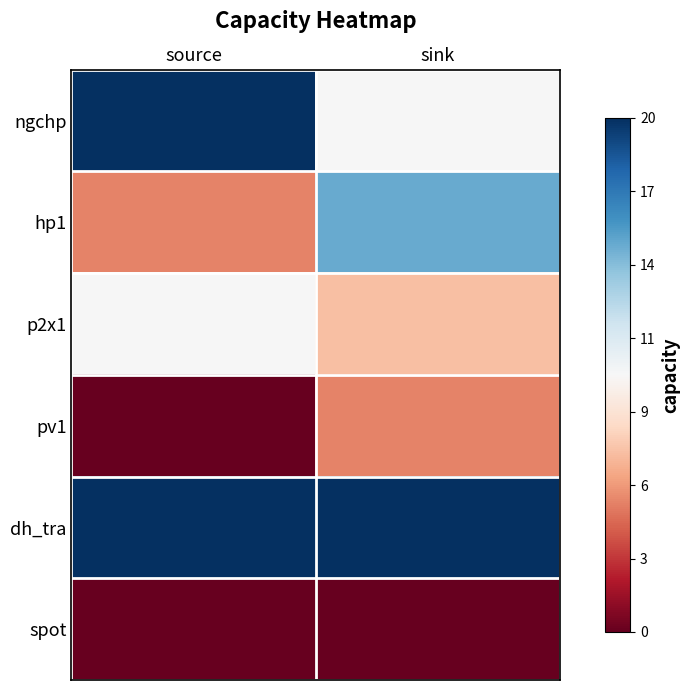

Reading right to left, transcribe all the data shown in this chart.

ngchp: sink=10	source=20
hp1: sink=15	source=5
p2x1: sink=7	source=10
pv1: sink=5	source=0
dh_tra: sink=20	source=20
spot: sink=0	source=0